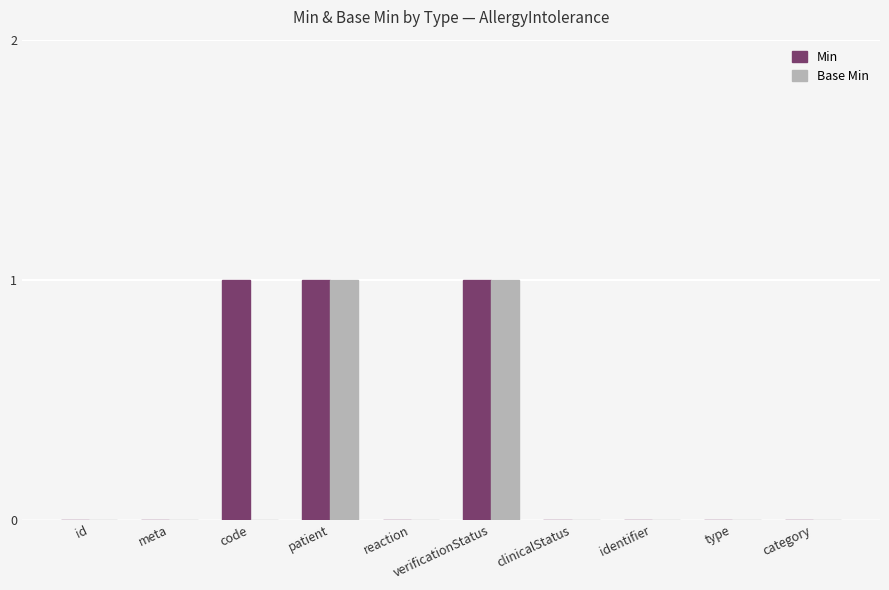

What is the total value across all series at patient?

2